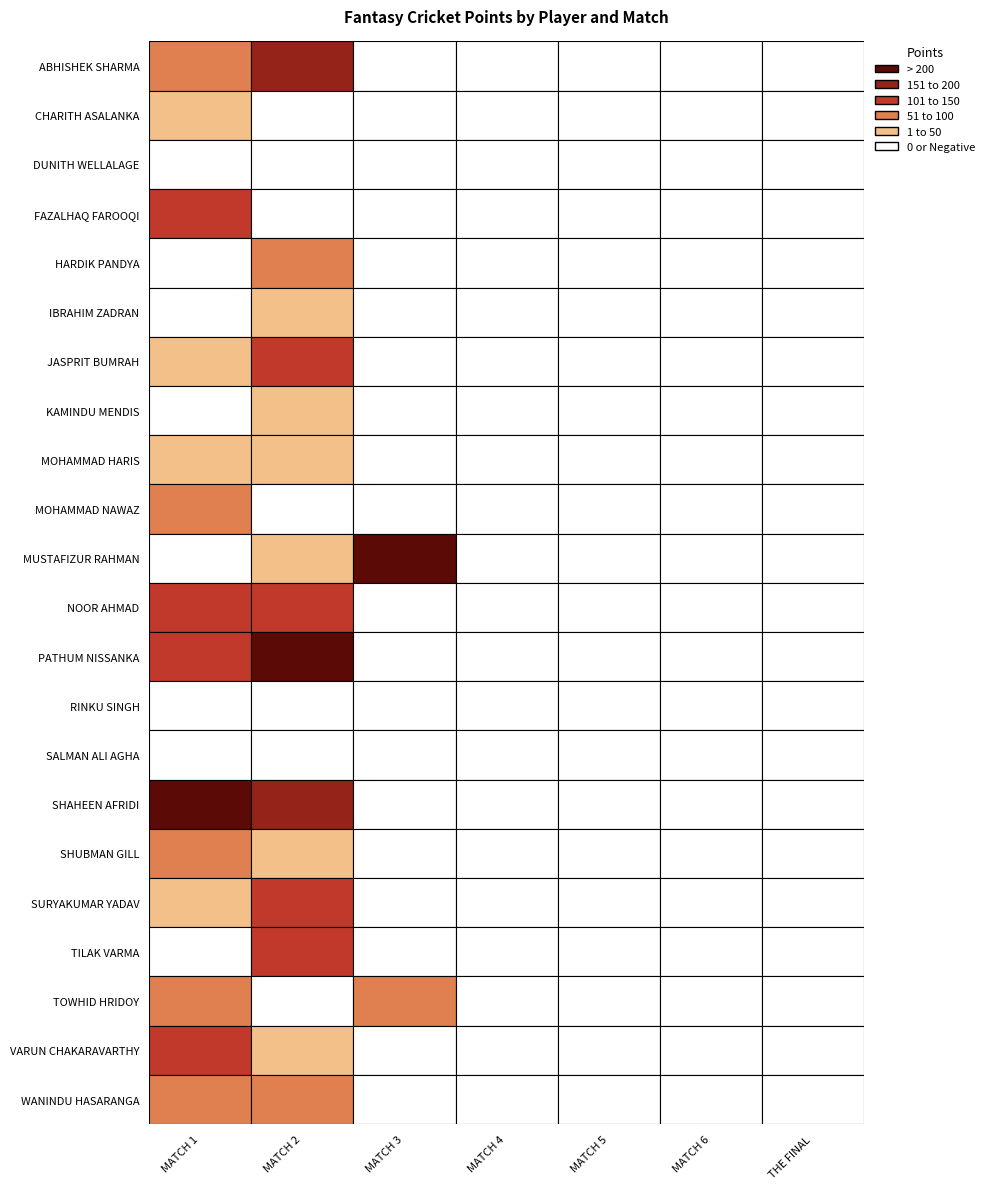

What is the average value of the KAMINDU MENDIS series?

3